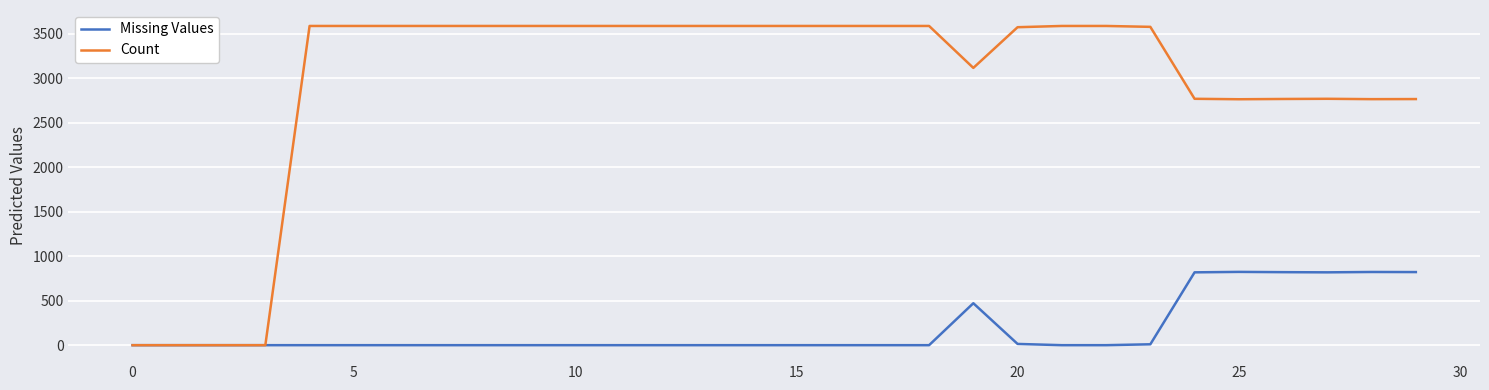

Rank the series by their maximum value, from lowest to highest.

Missing Values, Count